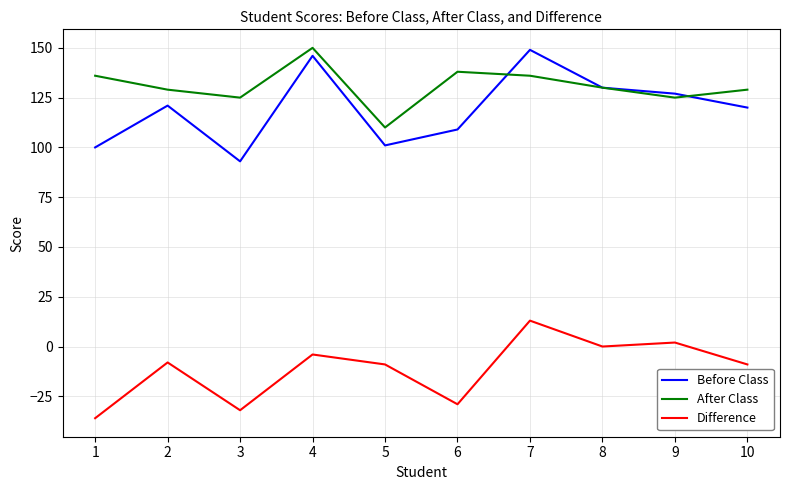

Where does the Difference series first go above -8?

4